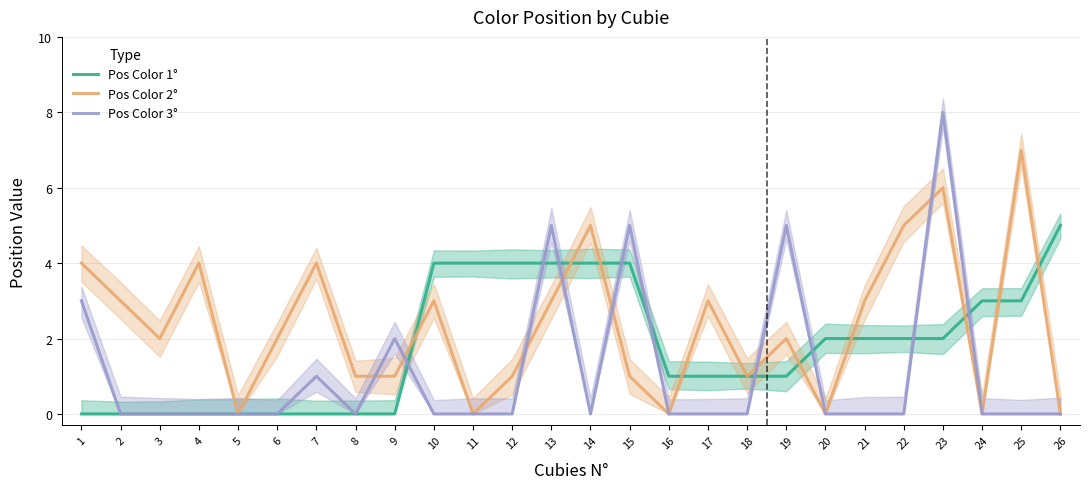

What is the sum of the Pos Color 2° values at 23 and 16?

6